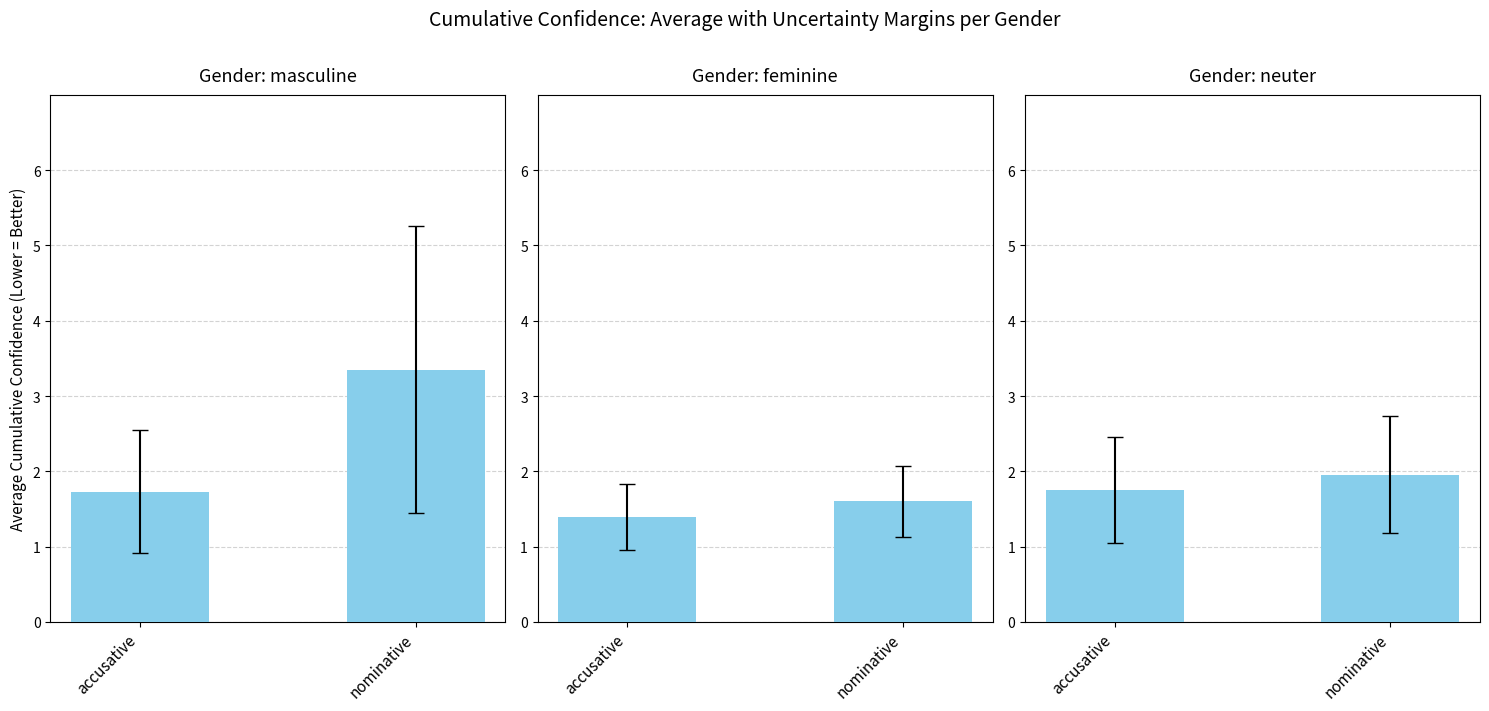

List the series in order of their overall mean, lowest first.

feminine, neuter, masculine